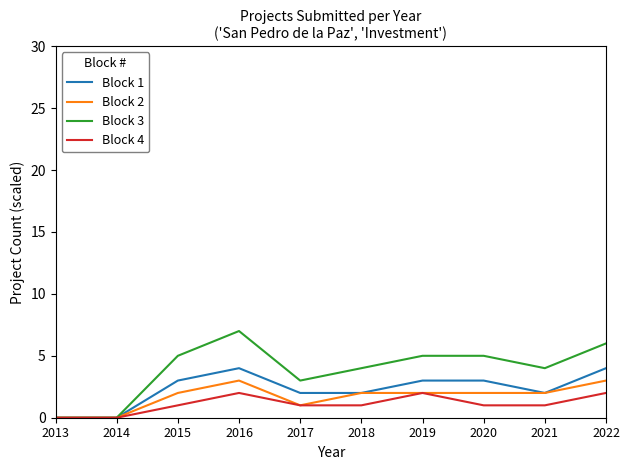

What is the greatest value displayed?

7